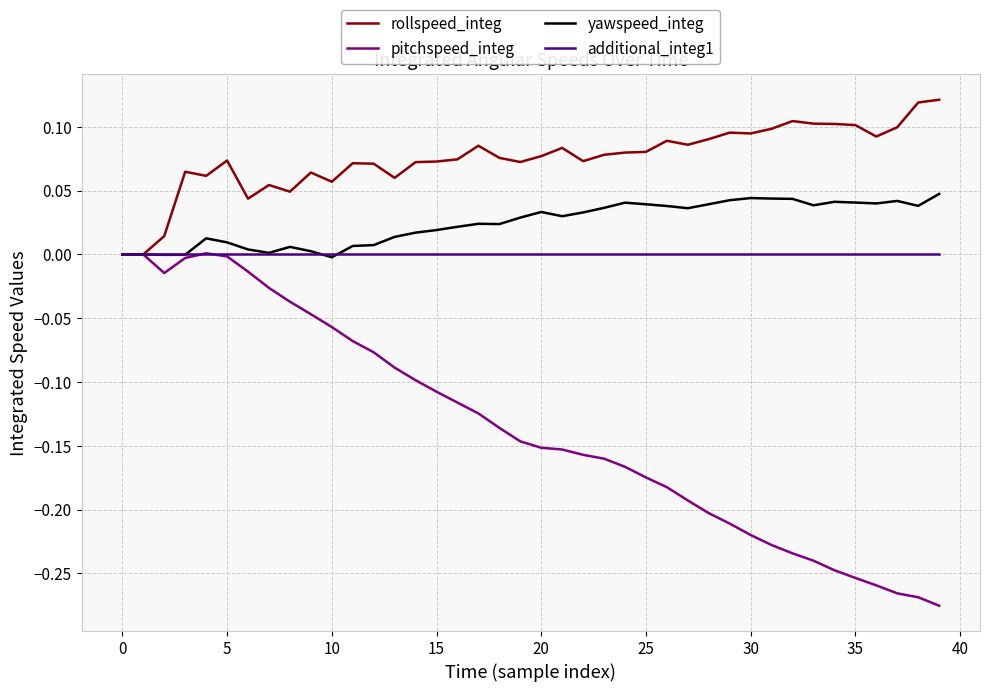

Which series has the largest range (max minus min)?

pitchspeed_integ